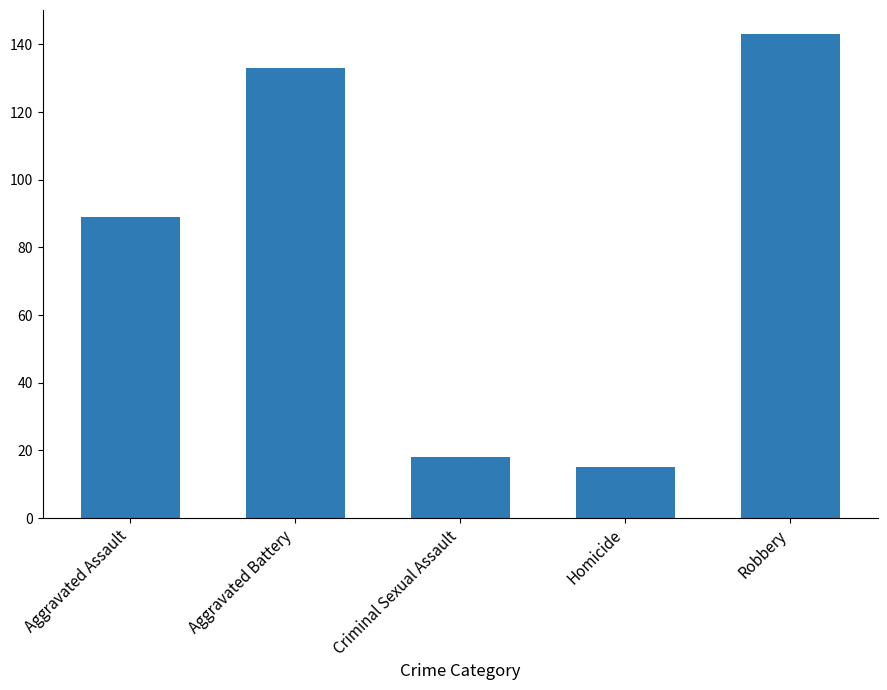

What is the value of the 5th bar from the left?

143